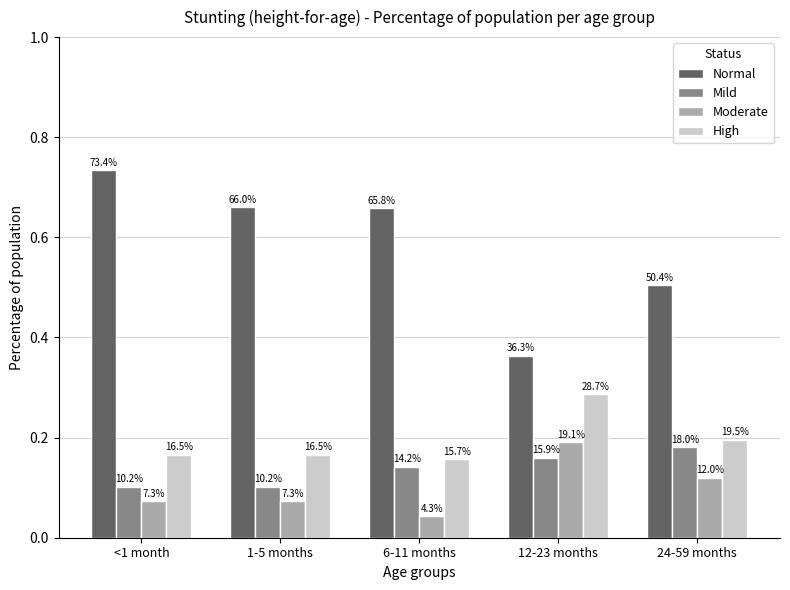

The Normal series shows 0.4 at 12-23 months. True or false?

True